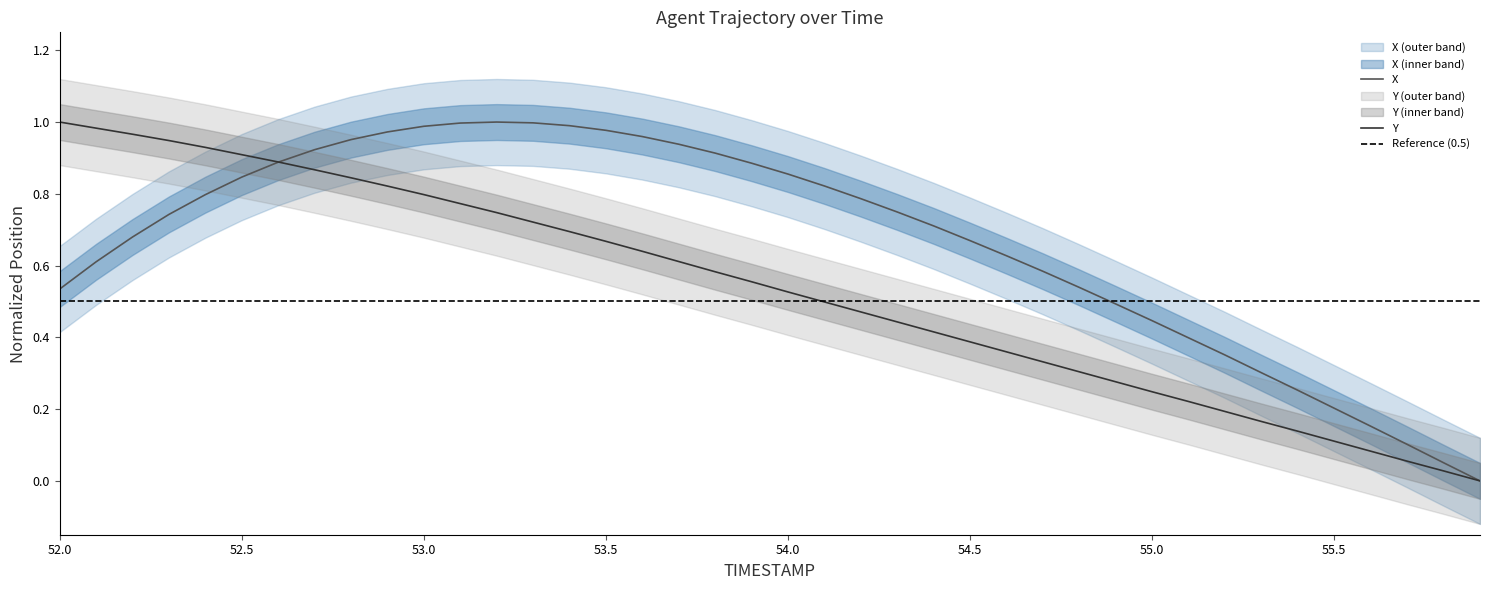

What position from the left is 55.2?

33